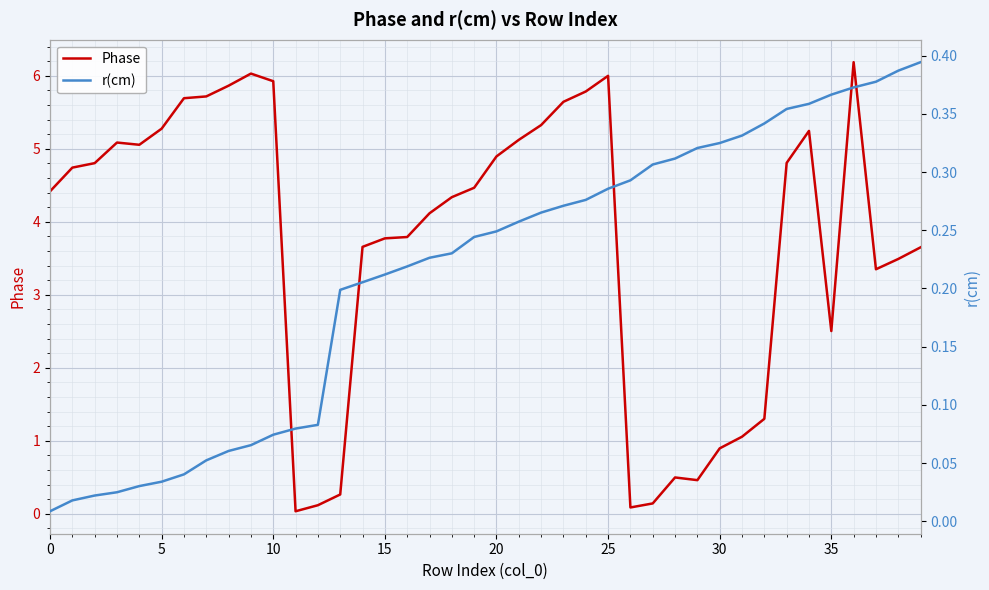

Where is Phase nearest to the value 3?

37